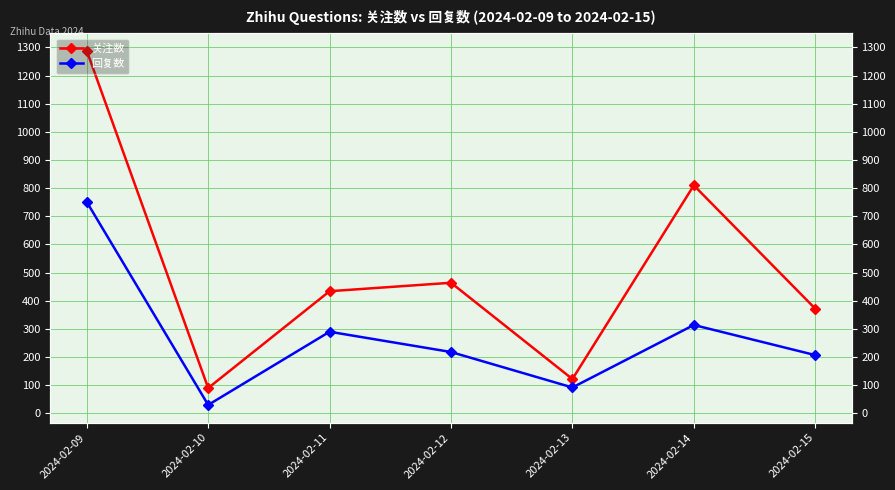

At which category does 关注数 reach its first local valley?

2024-02-10